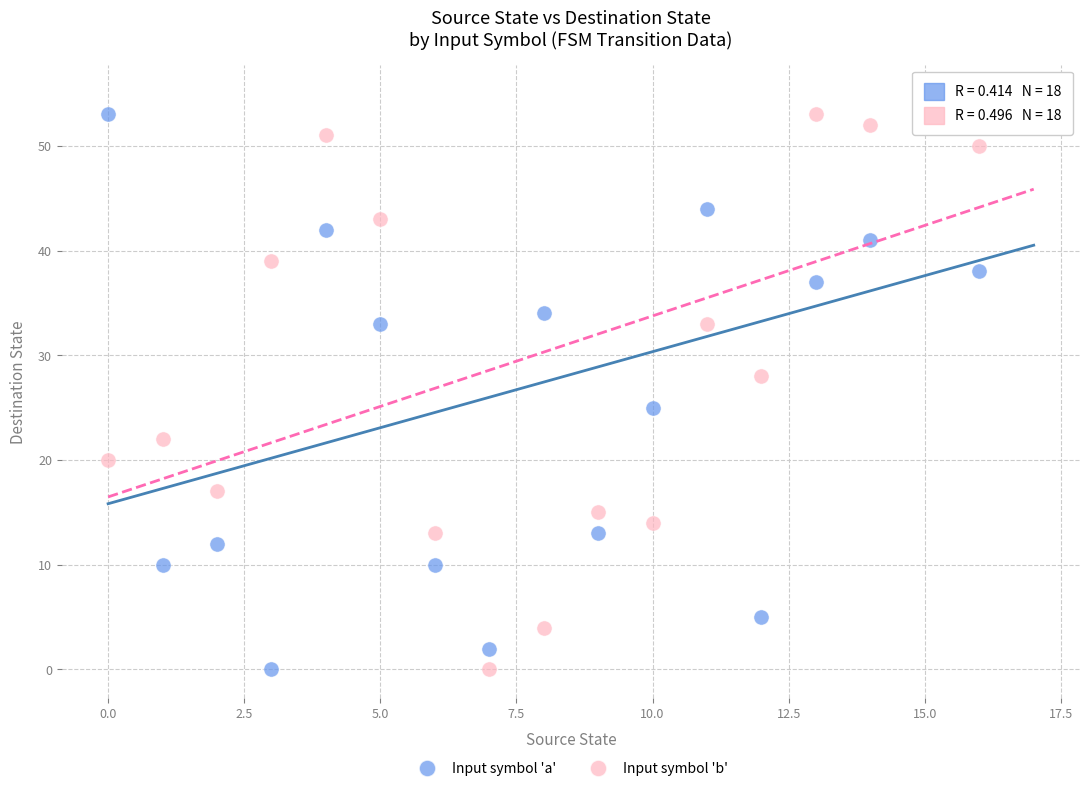

Across all data points, what is the range of Y values (max minus min)?

55